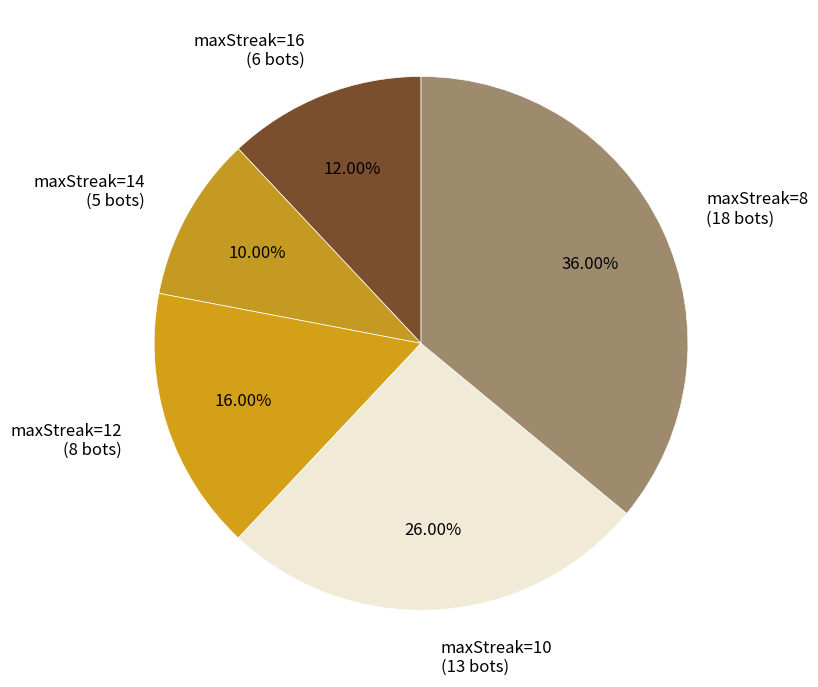

Does maxStreak=10 (13 bots) account for over 50% of the chart?

No